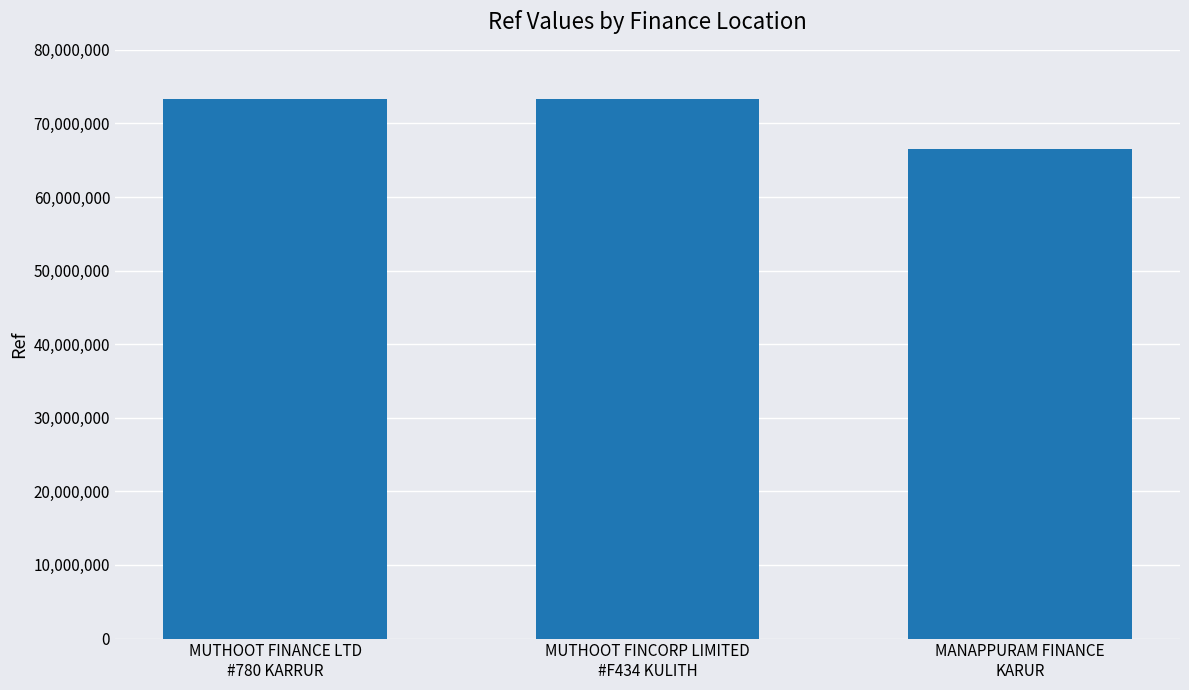

What position from the right is MUTHOOT FINCORP LIMITED
#F434 KULITH?

2